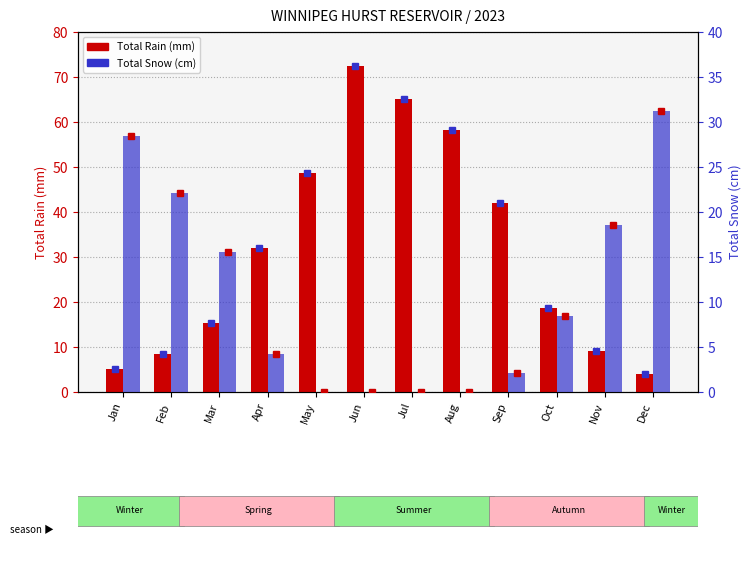

At which label is Total Snow (cm) closest to 15?

Mar